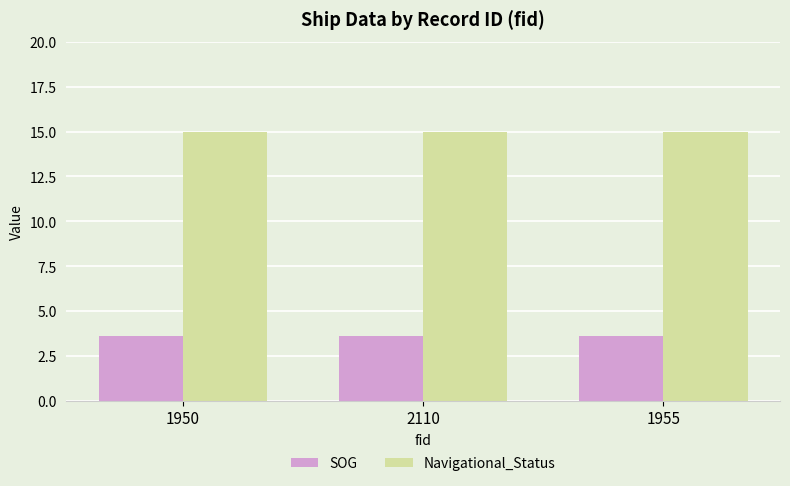

At how many categories does at least one series exceed 6?

3